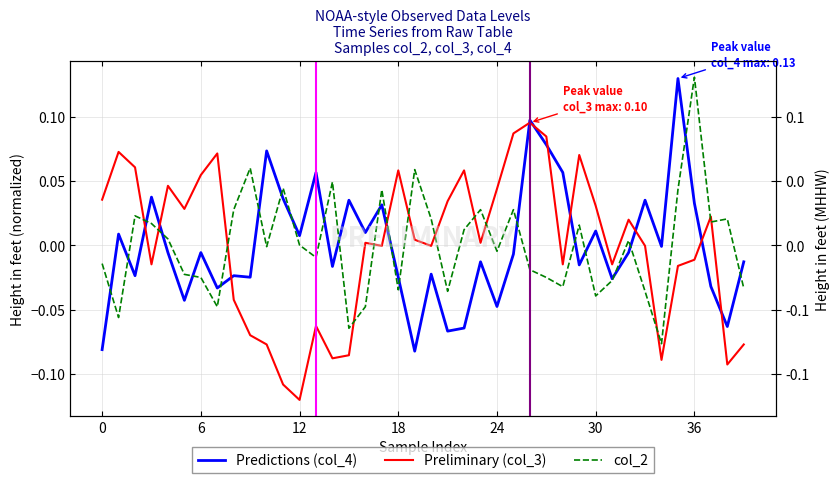

What is the difference between the highest and lowest values at 14?

0.1